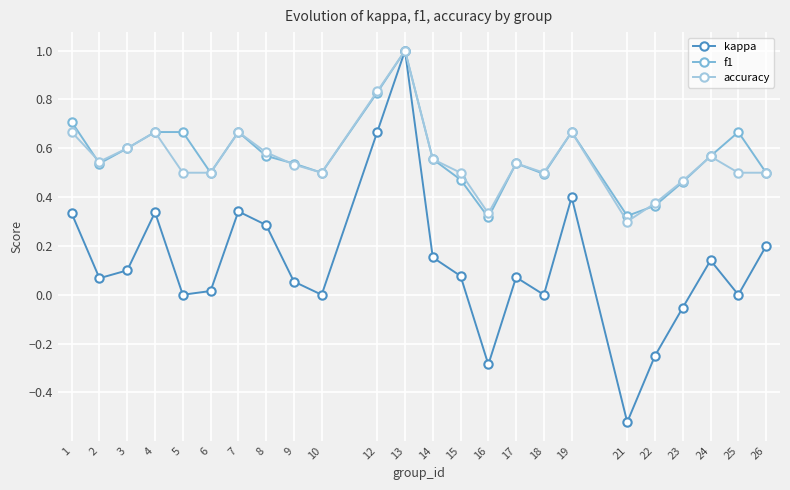

True or false: f1 has more than 2 points higher than both neighbors.

True